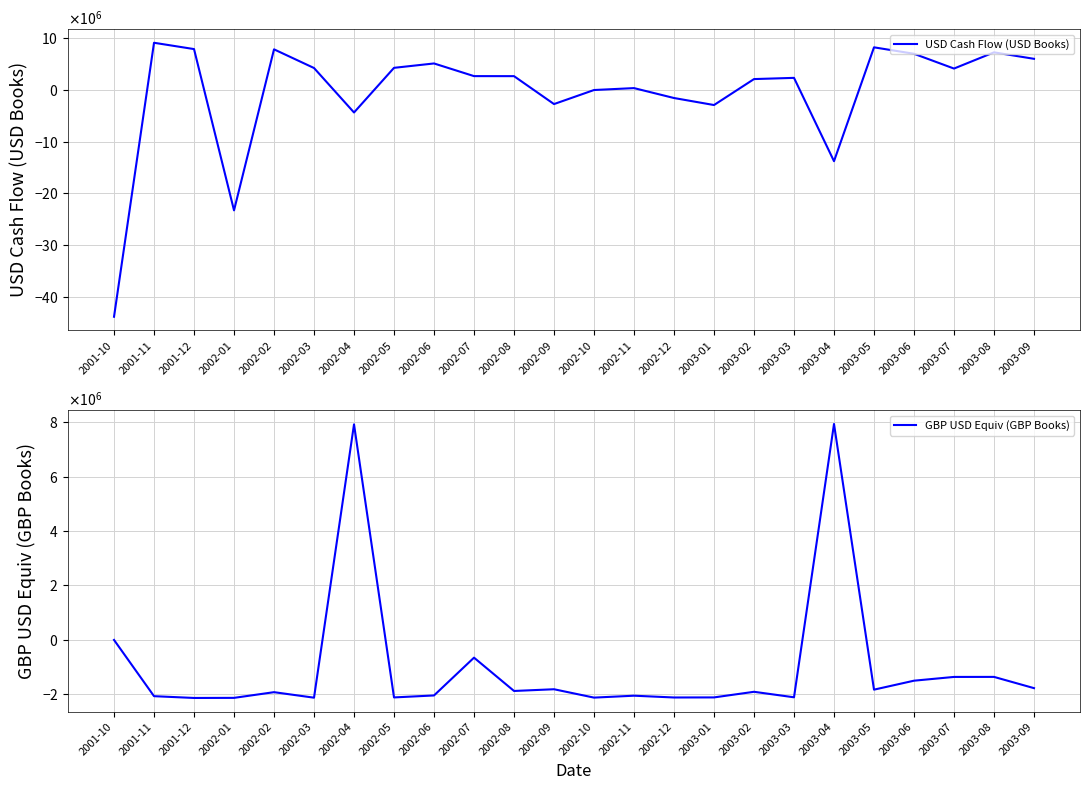

What is the sum of all GBP USD Equiv (GBP Books) values?

-23213829.4